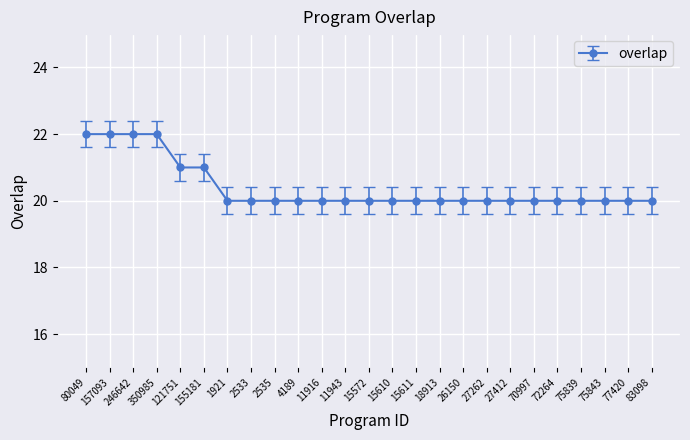

How many categories are shown in the chart?

25